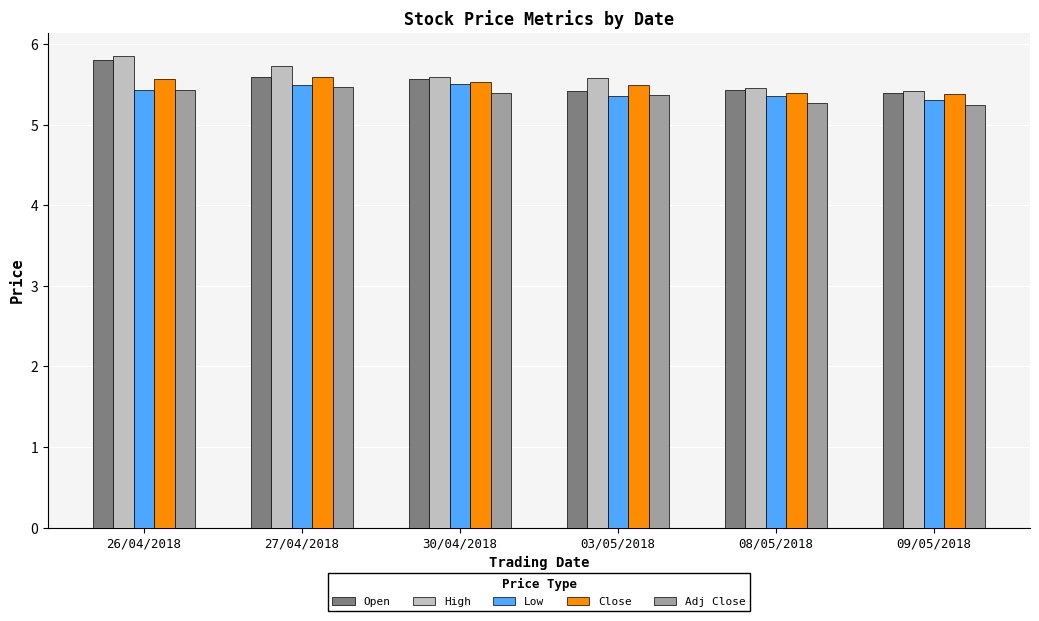

How many data points does each series have?

6